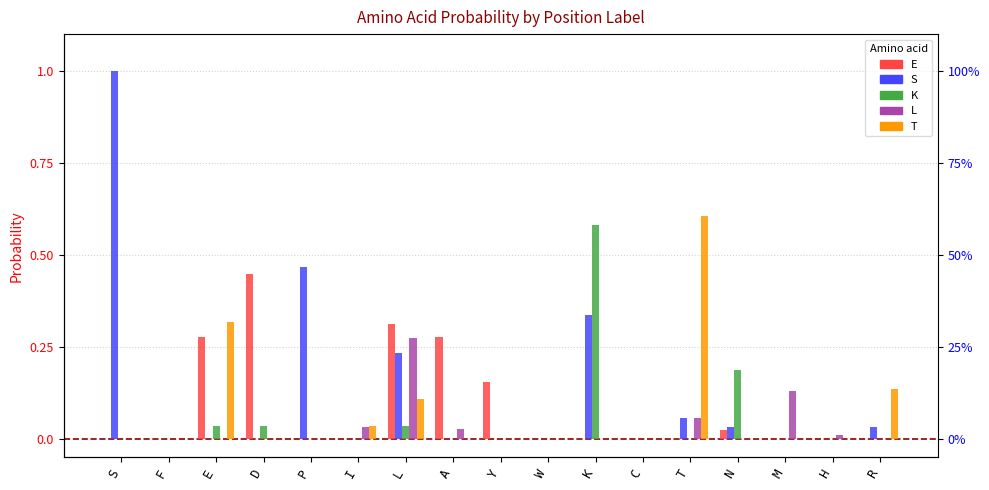

Rank the categories by E value from highest to lowest.

D, L, E, A, Y, N, S, F, P, I, W, K, C, T, M, H, R